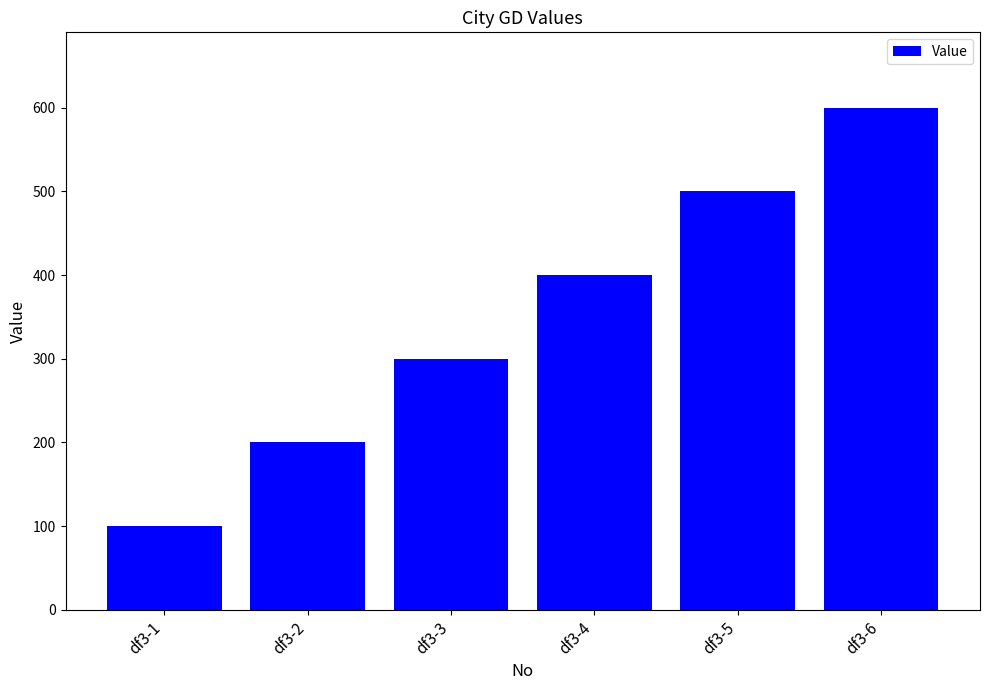

What is the value of the 2nd bar from the left?

200